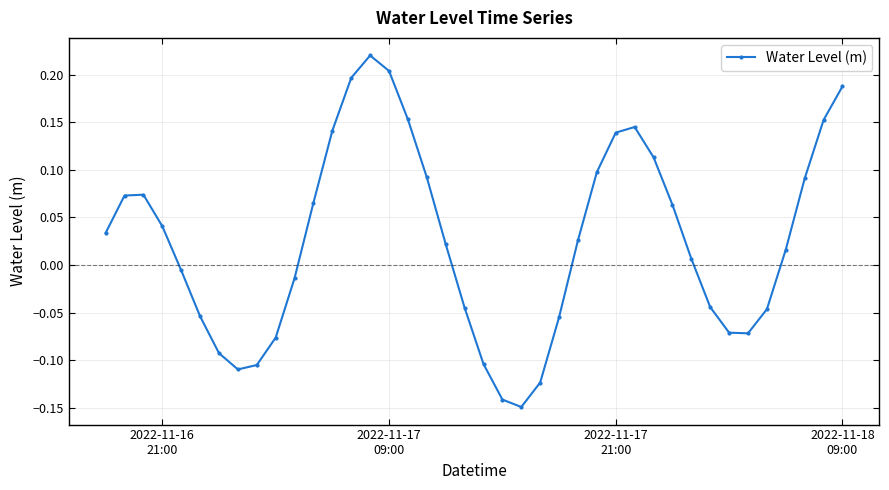

What is the sum of all values?

1.0